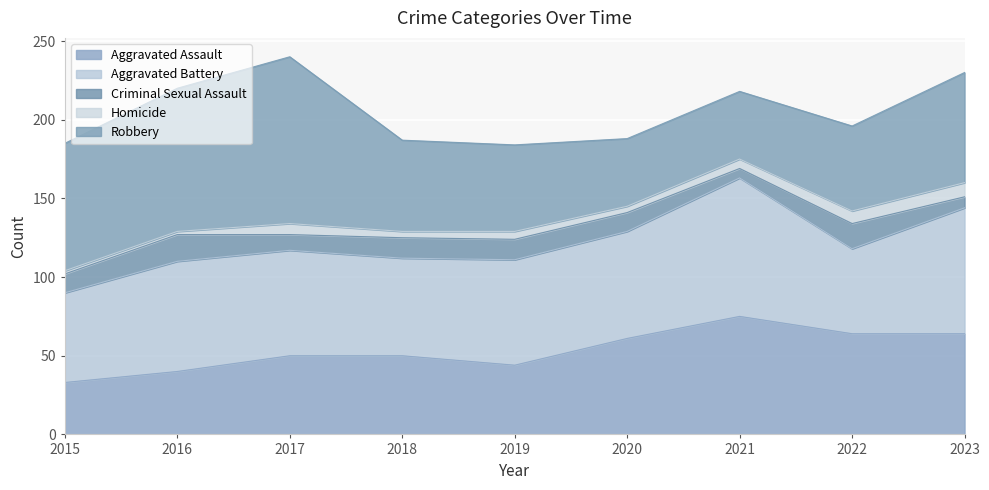

Between 2022 and 2023, which is larger?

2022